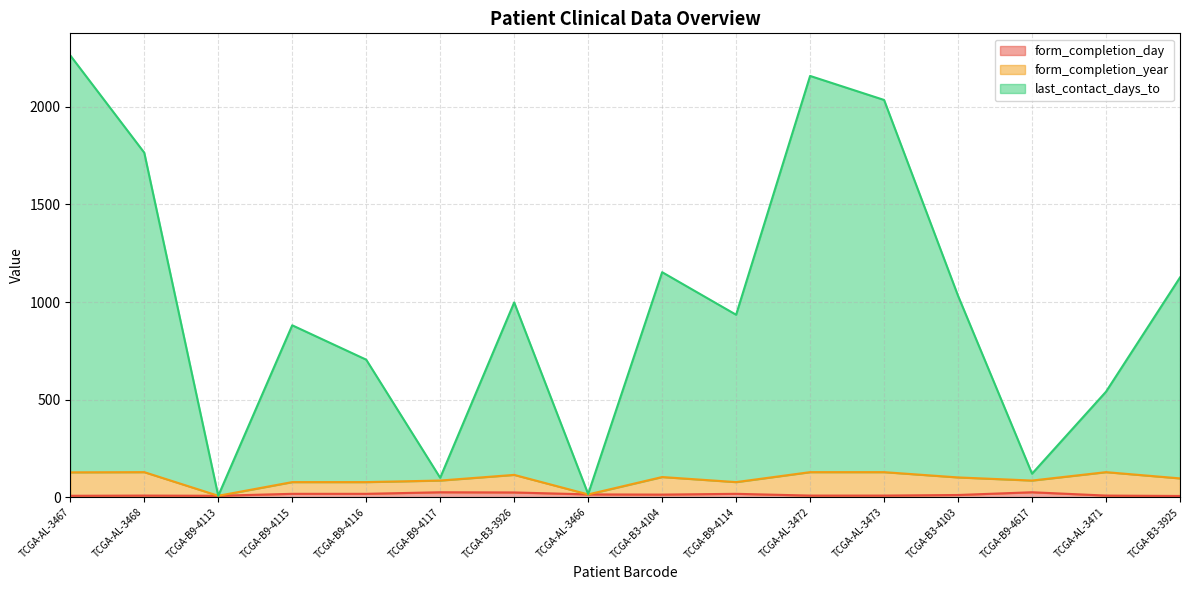

The form_completion_year series shows 108 at TCGA-B9-4116. True or false?

False